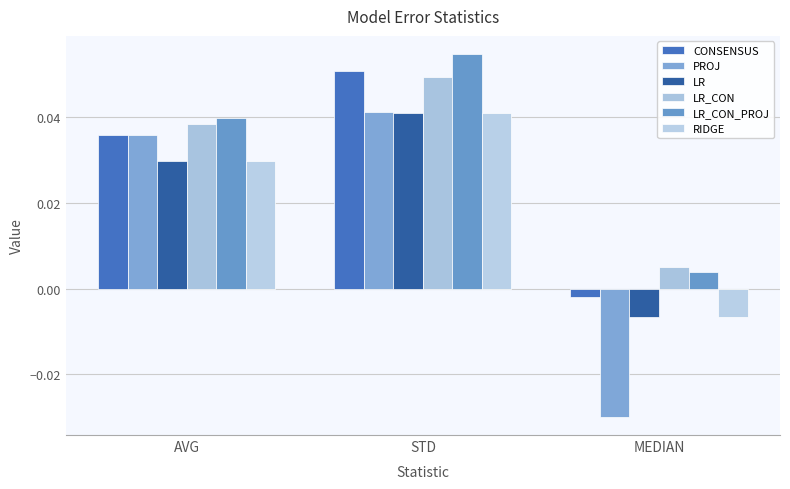

Where does the LR series first go above 0?

AVG